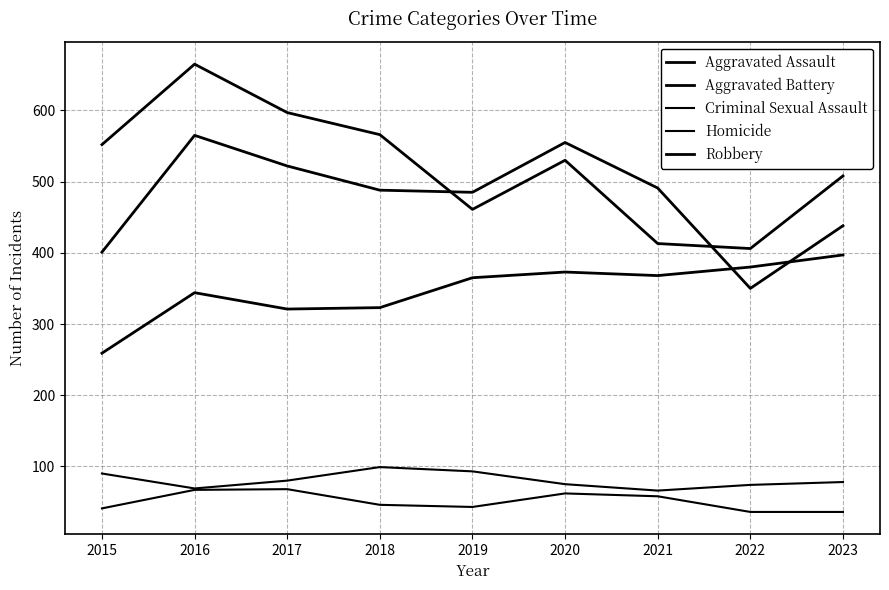

Reading left to right, what are all the values shown in this chart?

Aggravated Assault: 259	344	321	323	365	373	368	380	397
Aggravated Battery: 401	565	522	488	485	555	491	350	438
Criminal Sexual Assault: 90	69	80	99	93	75	66	74	78
Homicide: 41	67	68	46	43	62	58	36	36
Robbery: 552	665	597	566	461	530	413	406	508